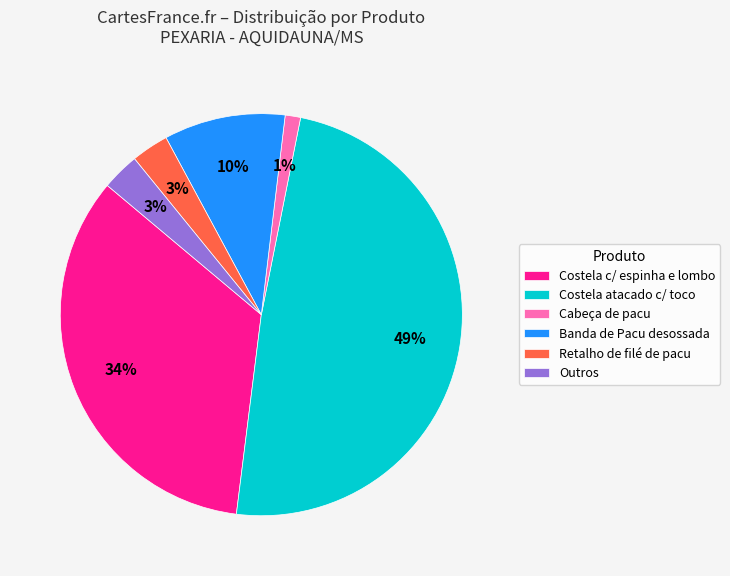

What percentage is the Costela c/ espinha e lombo slice, to the nearest percent?

34%